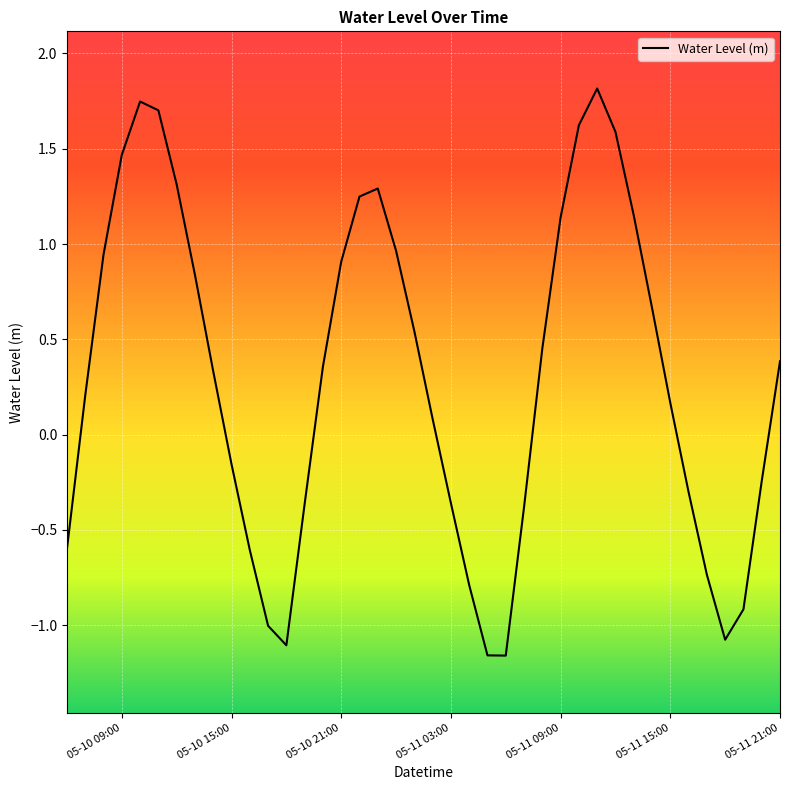

What is the greatest value displayed?

1.8